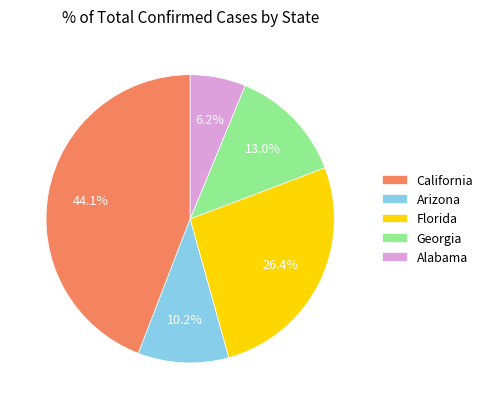

Between Alabama and Georgia, which is larger?

Georgia